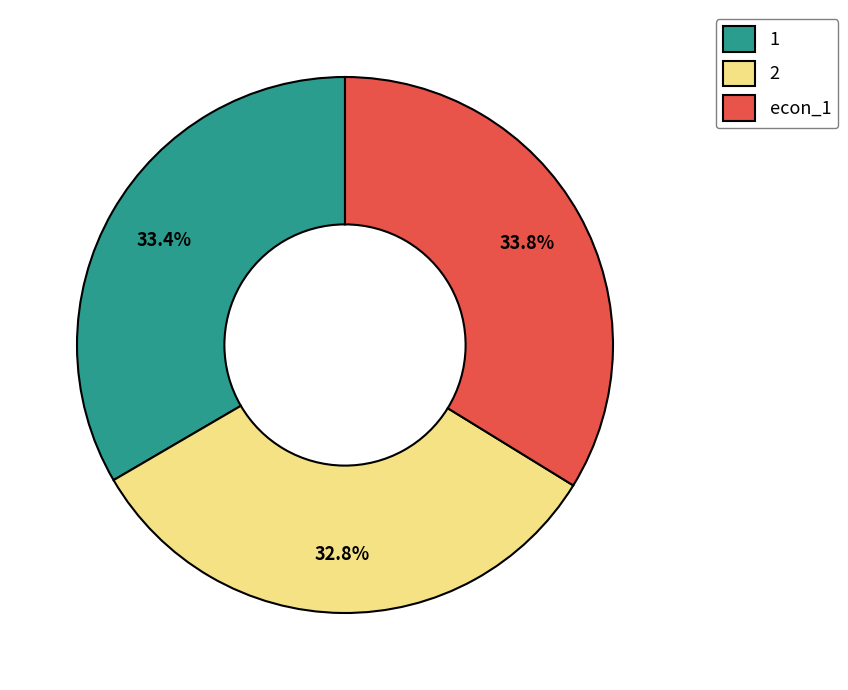

Does econ_1 represent more than half of the total?

No